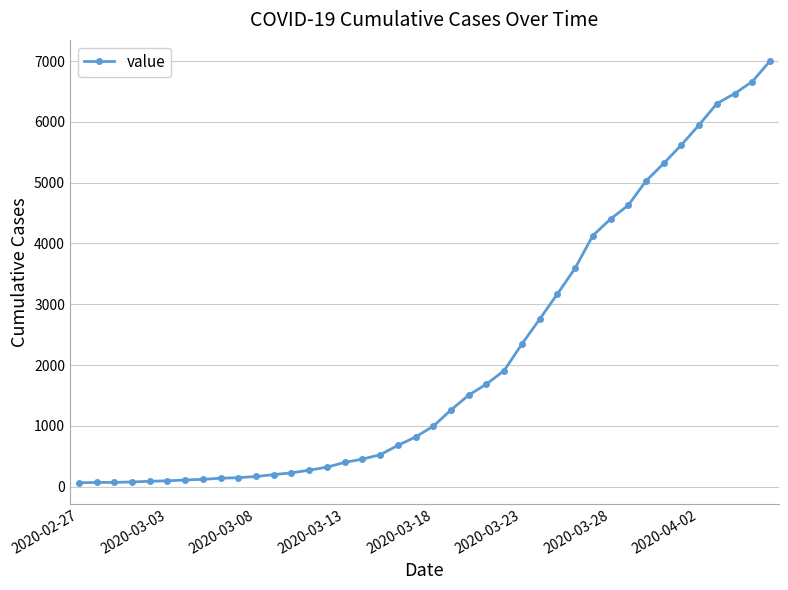

How many distinct data groups are displayed?

1